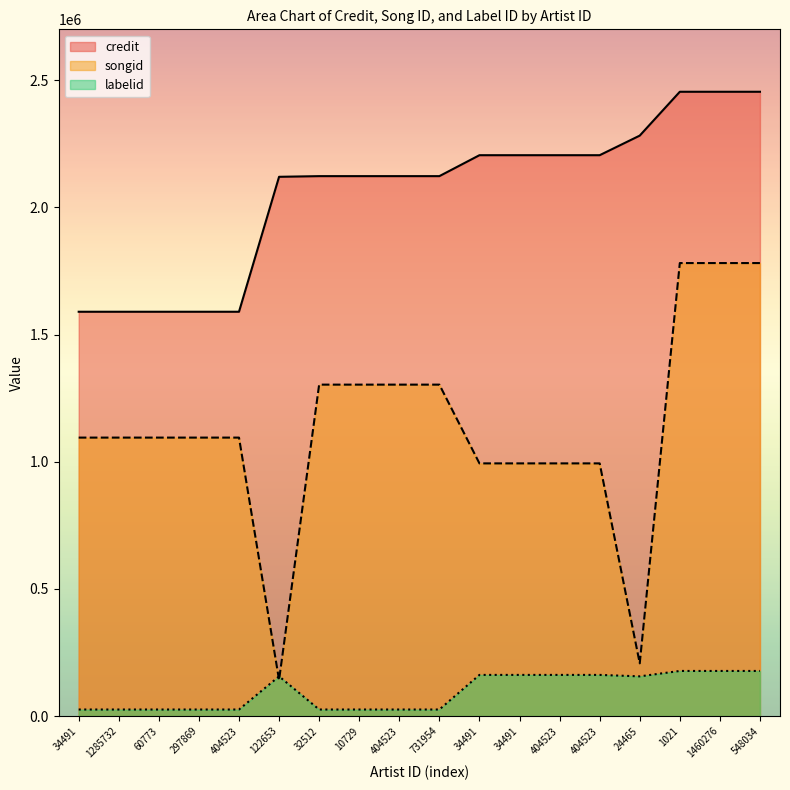

Count the number of categories in the chart.

18